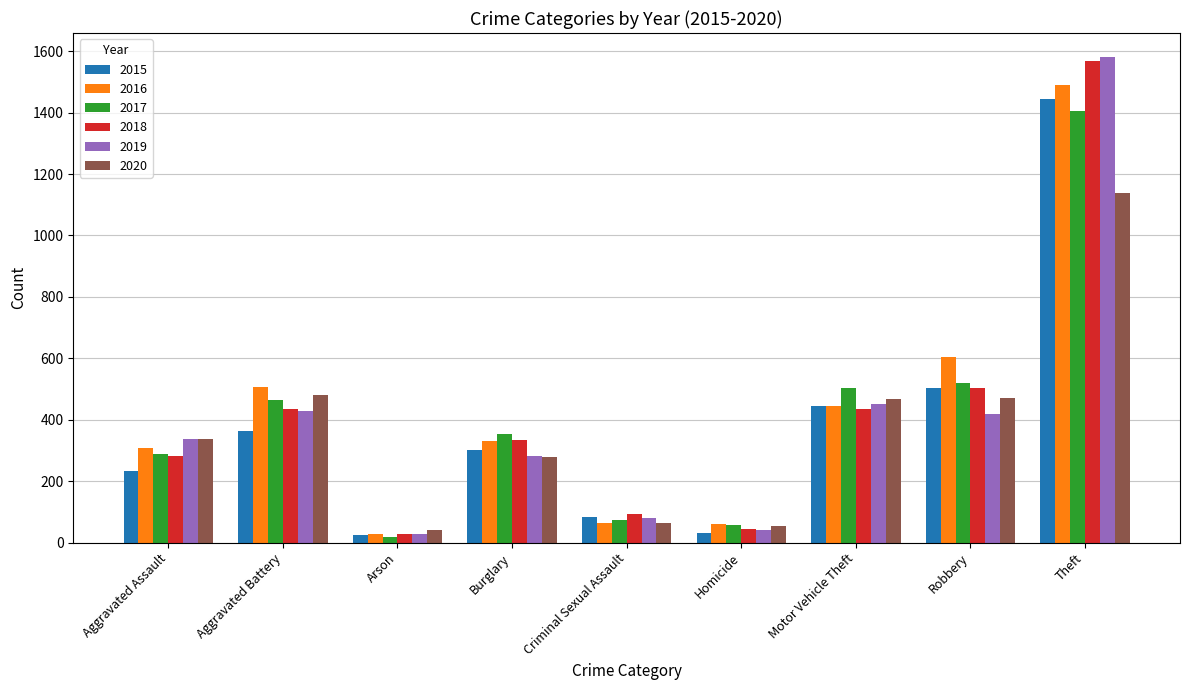

How many data points does each series have?

9